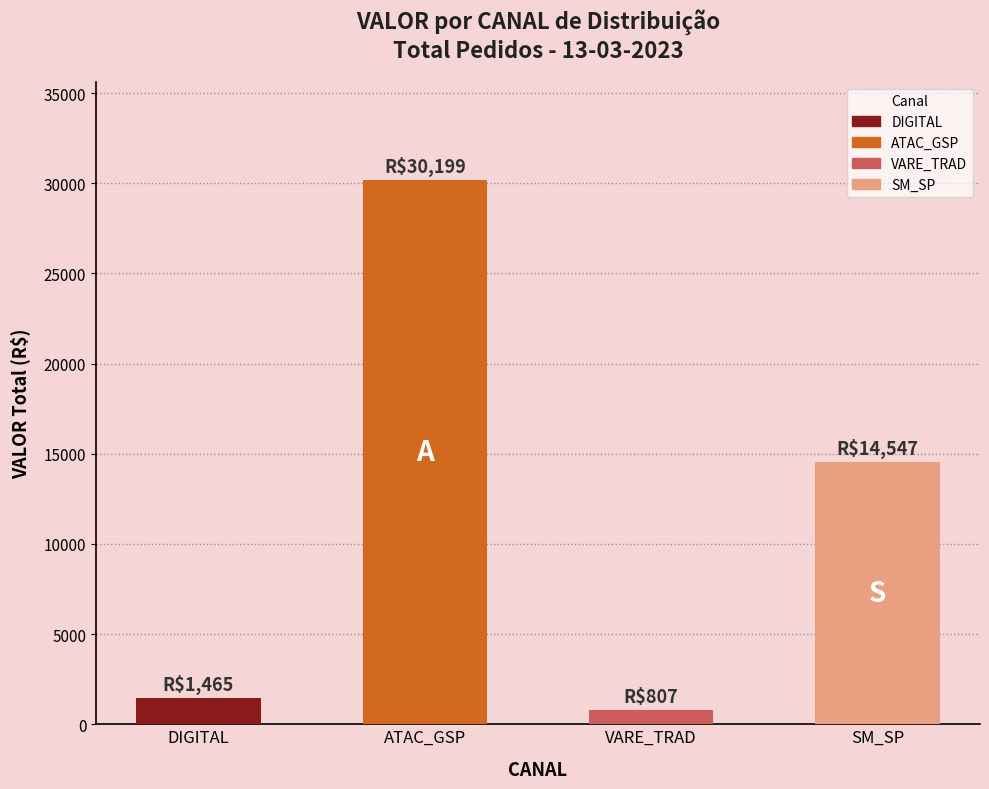

Reading right to left, list all the values displayed in this chart.

14546.5	807.3	30198.8	1464.7